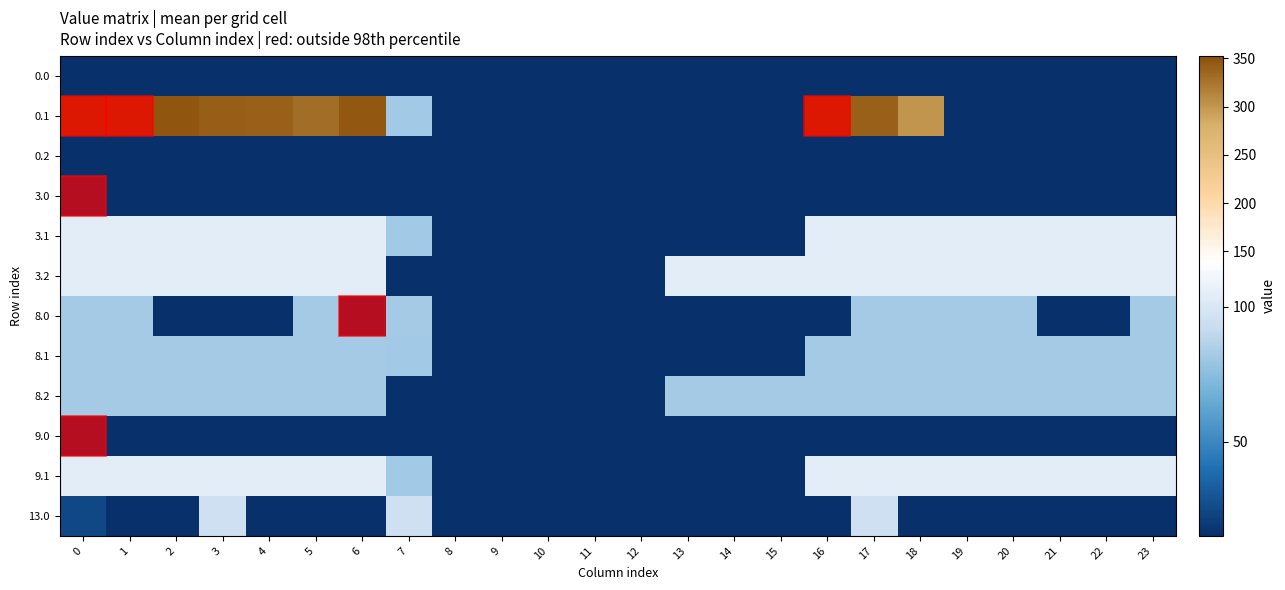

Between 2 and 15, which is larger?

2